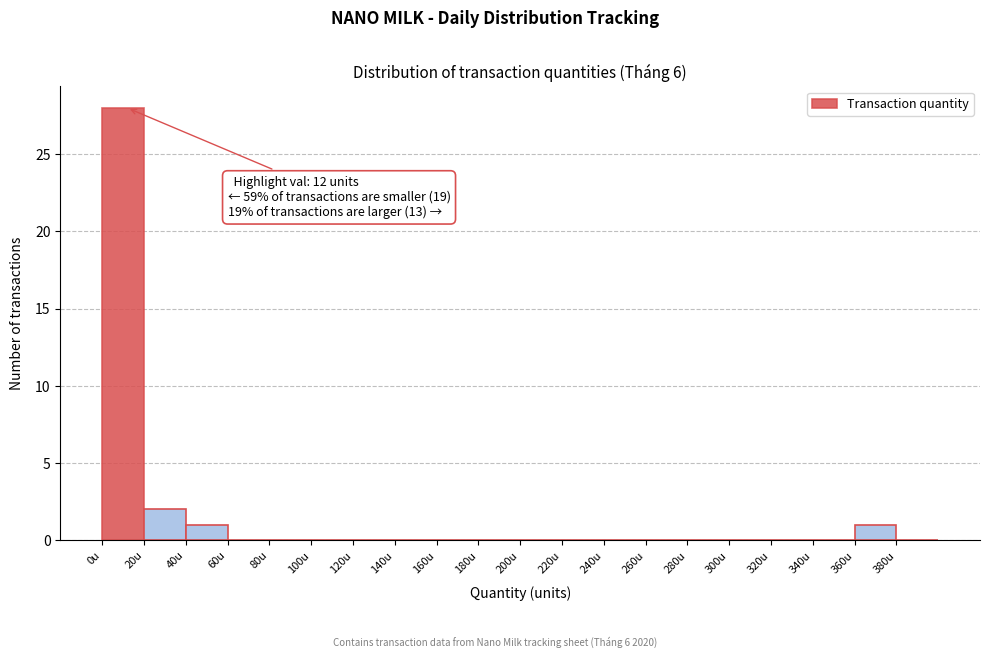

Which range on the x-axis has the tallest bar?

0 to 20